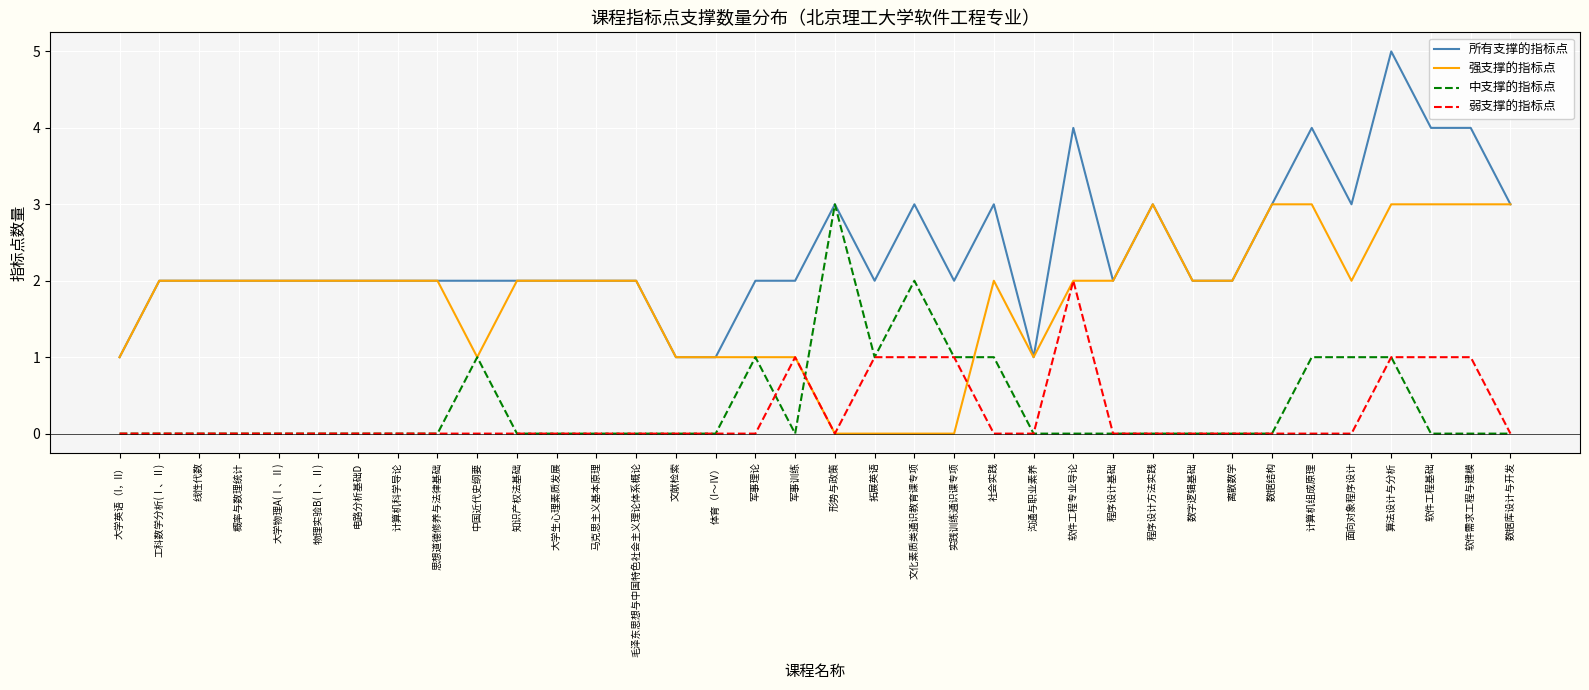

What is the approximate value of 所有支撑的指标点 at 毛泽东思想与中国特色社会主义理论体系概论?

2